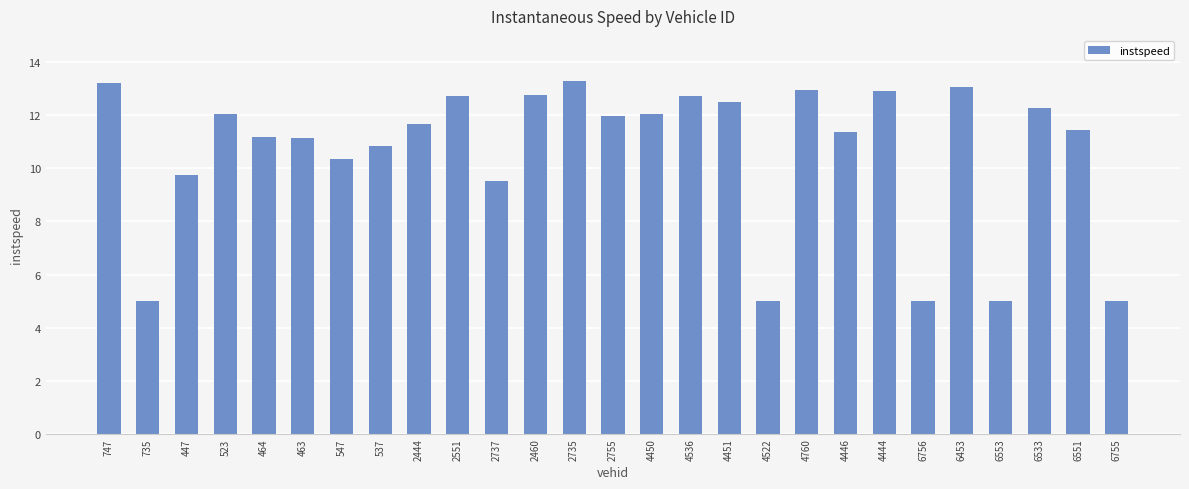

Which has a higher value, 2444 or 6756?

2444